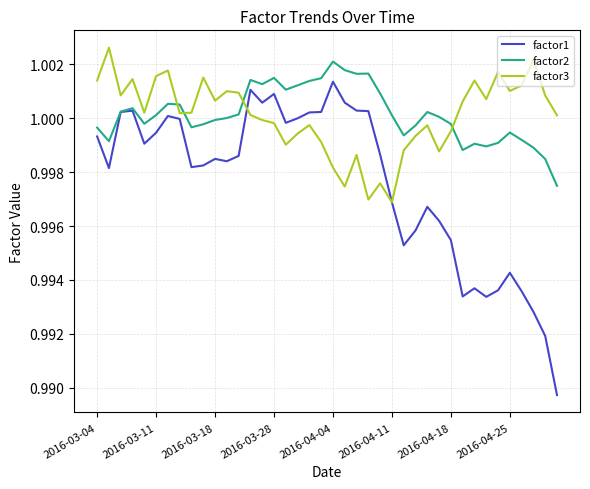

Does the chart have visible grid lines?

Yes